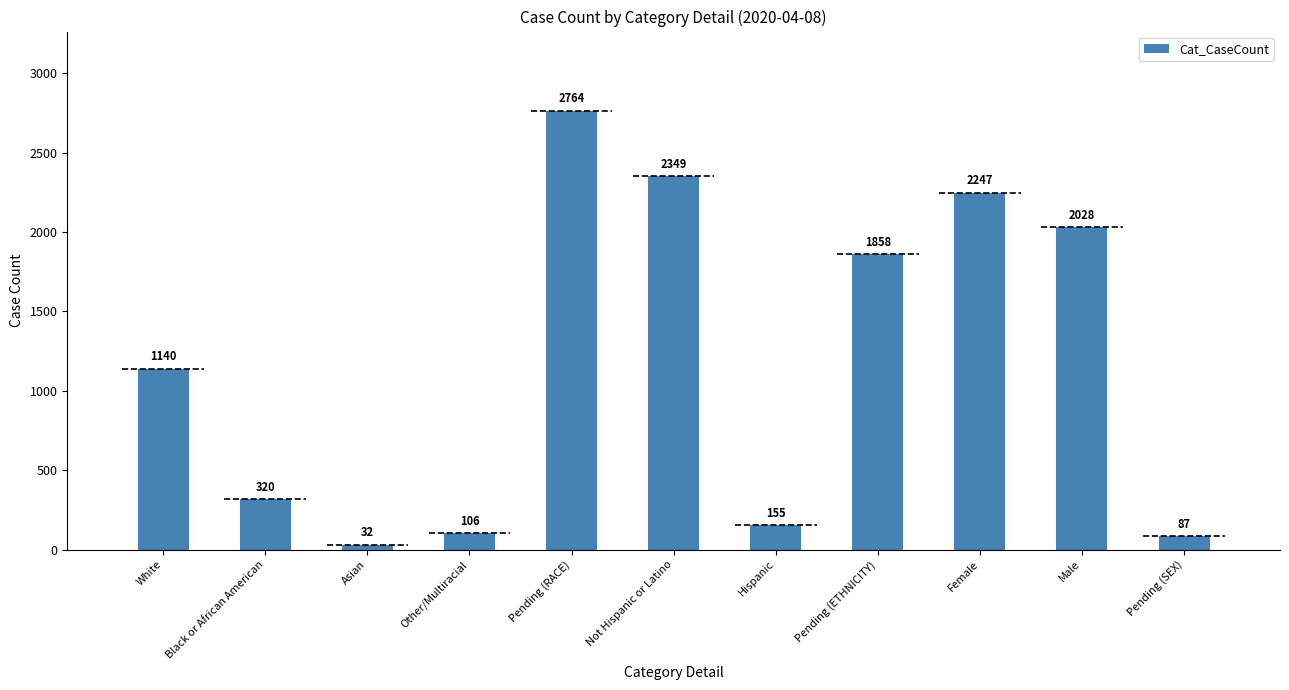

Rank the categories by value from highest to lowest.

Pending (RACE), Not Hispanic or Latino, Female, Male, Pending (ETHNICITY), White, Black or African American, Hispanic, Other/Multiracial, Pending (SEX), Asian